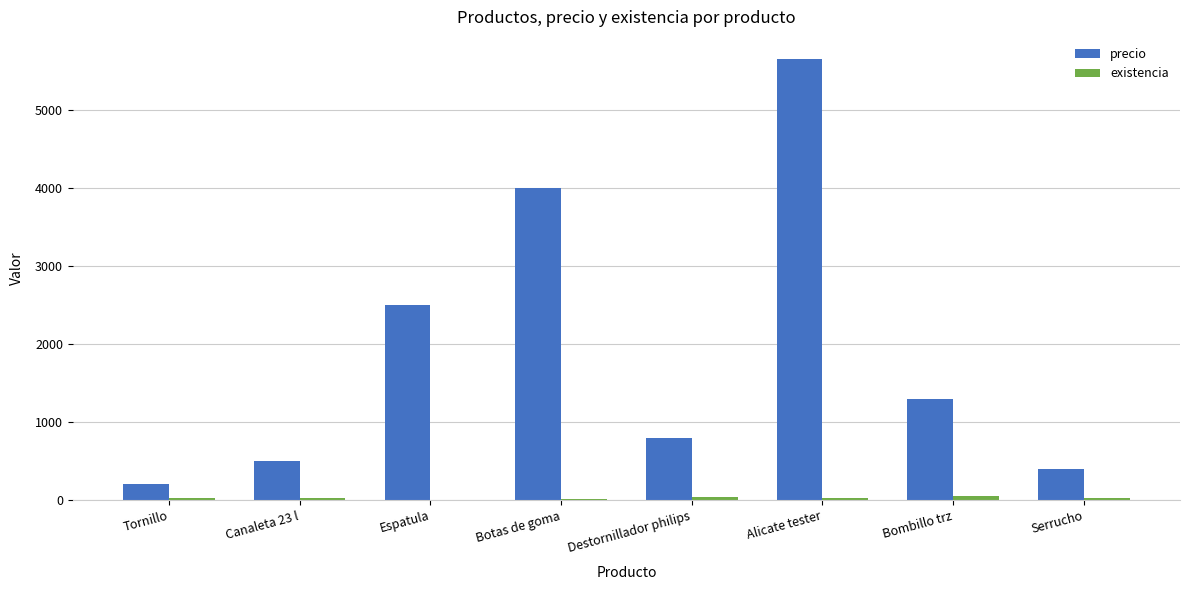

Which series changed the most between Tornillo and Alicate tester?

precio